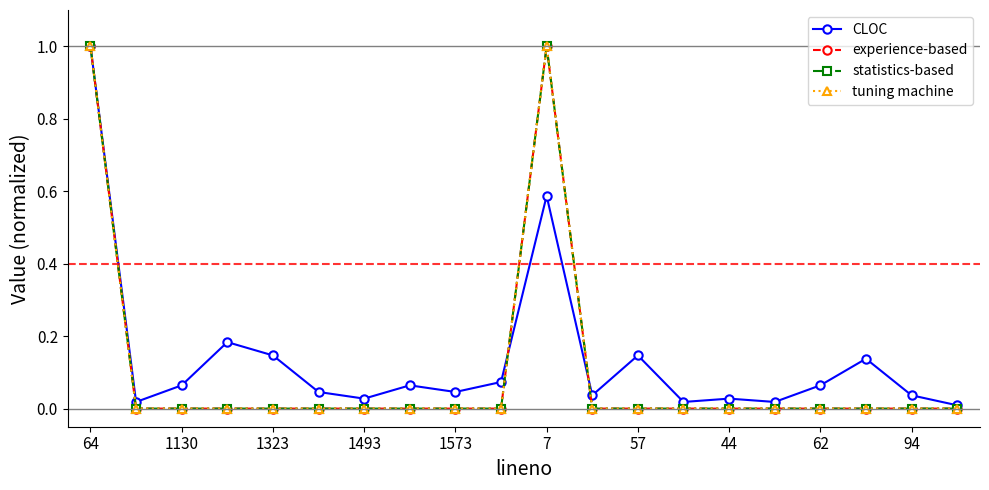

What are all the series names shown in the legend?

CLOC, experience-based, statistics-based, tuning machine